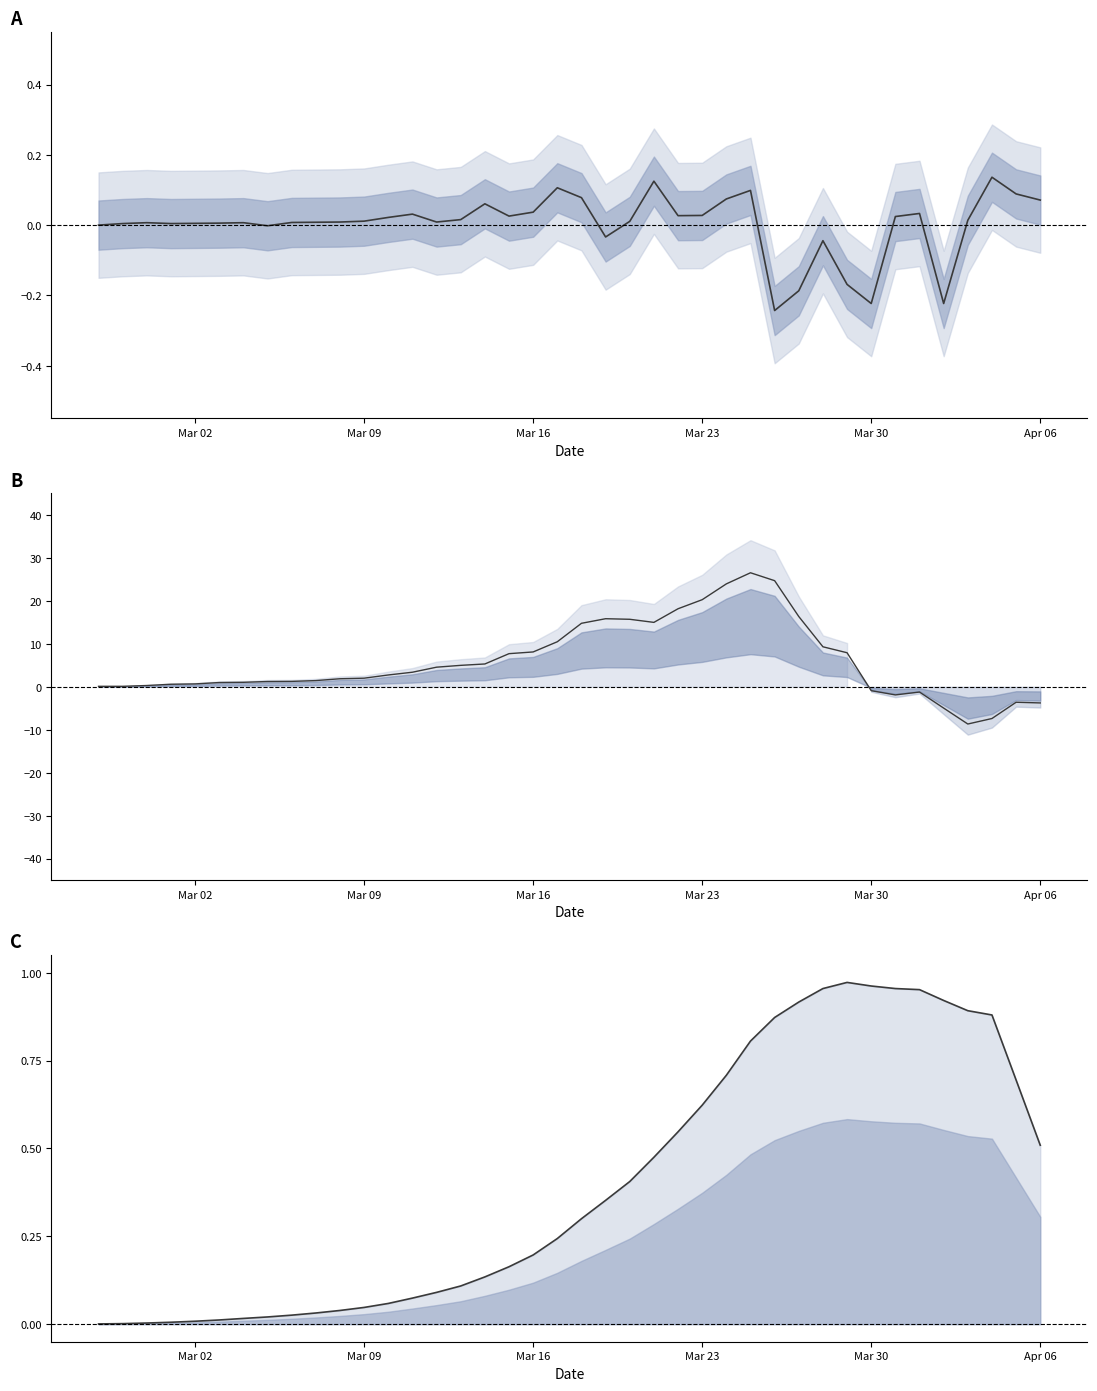

Where is the data nearest to the value 0?

Mar 02